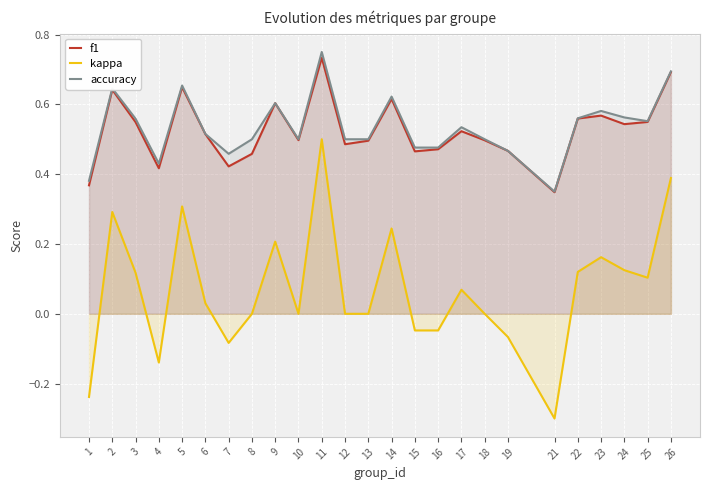

Which category has the lowest value in the kappa series?

21